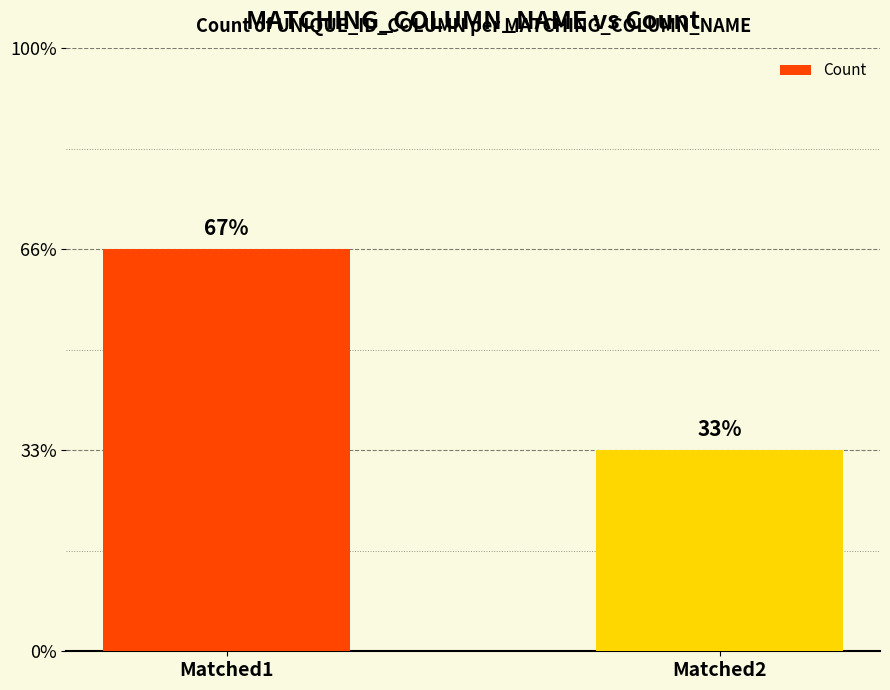

Are the bars horizontal?

No